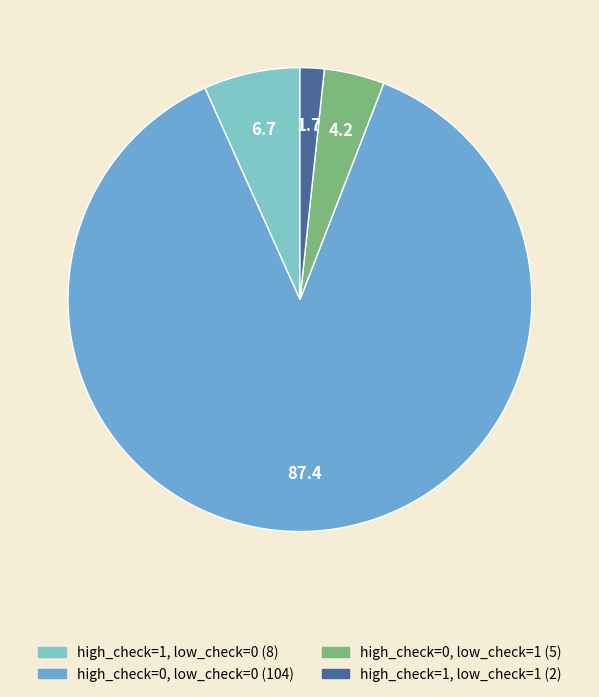

Which slice is the largest?

low_check=0 & high_check=0